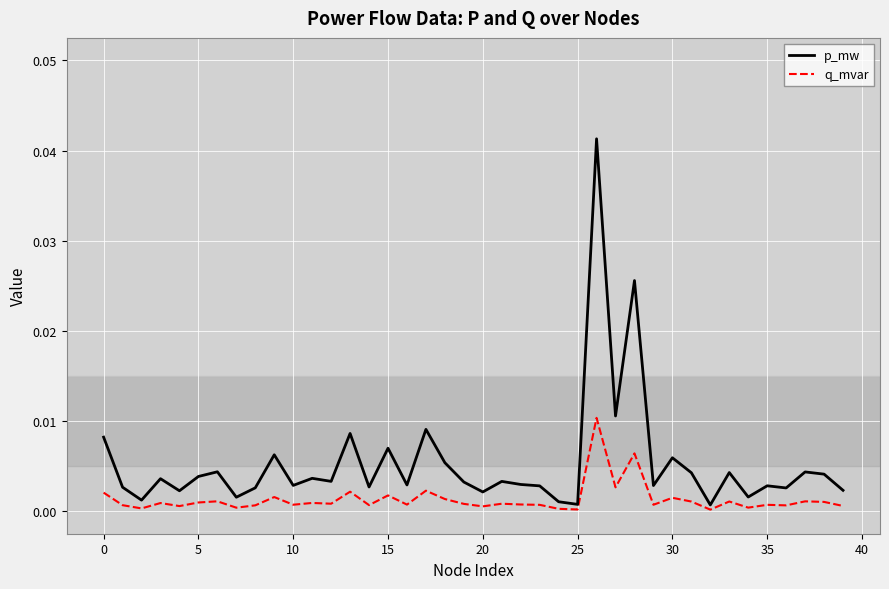

How many lines are shown in the chart?

2